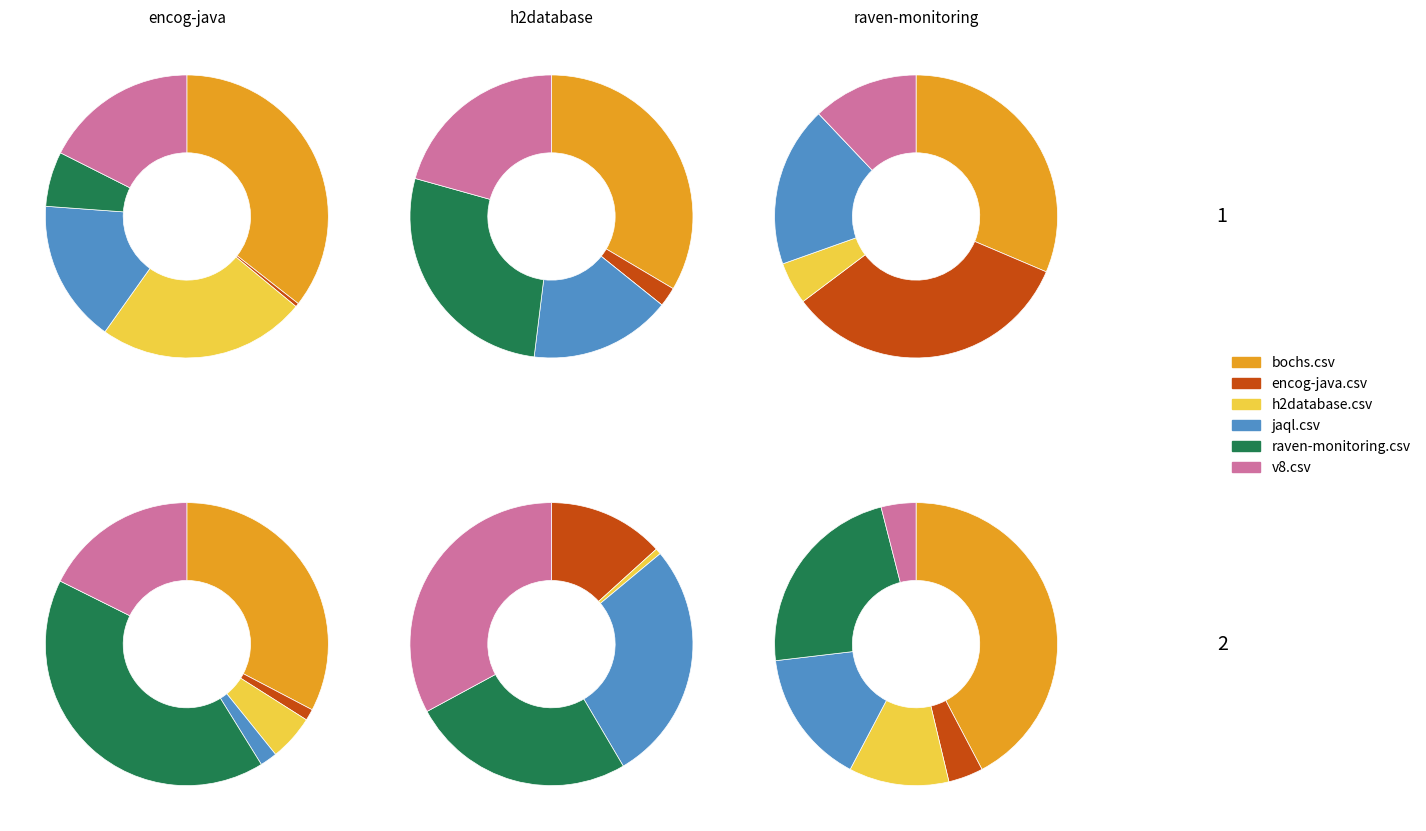

To the nearest percent, what portion does encog-java.csv represent?

33%